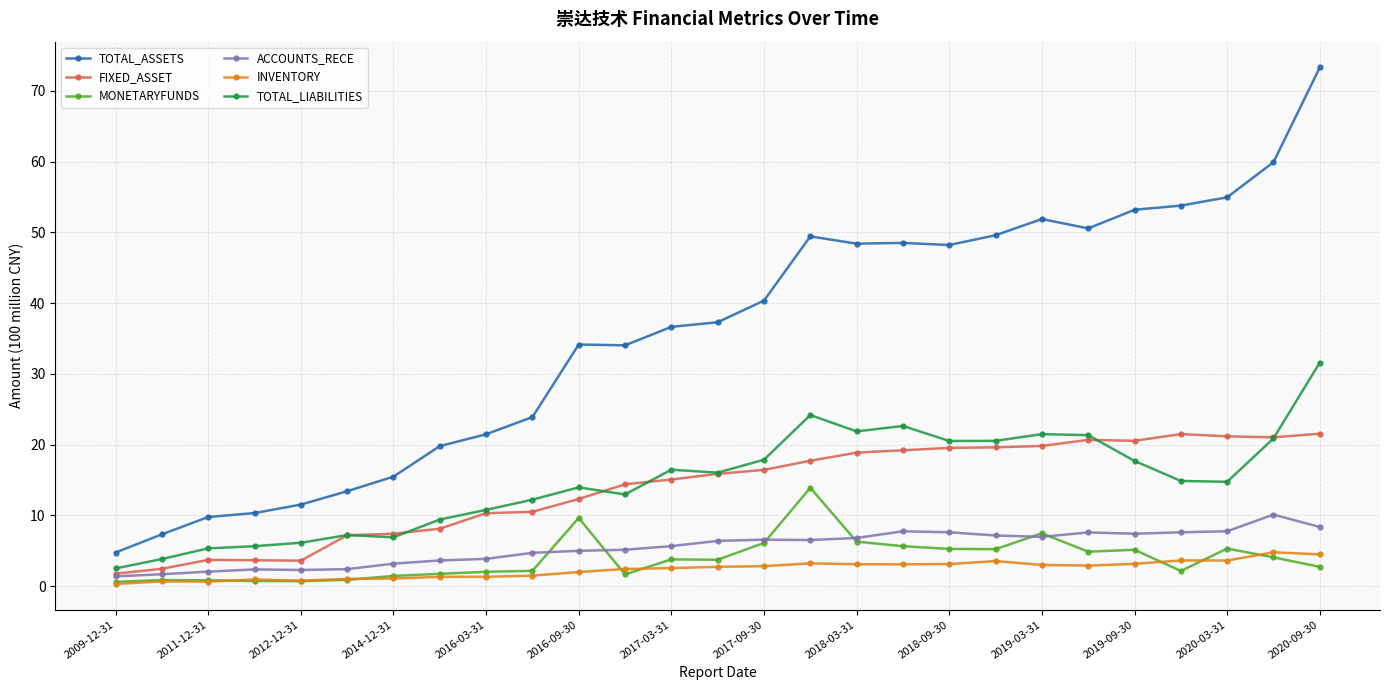

What is the value of the TOTAL_ASSETS point at the 12th from the left?

34.0